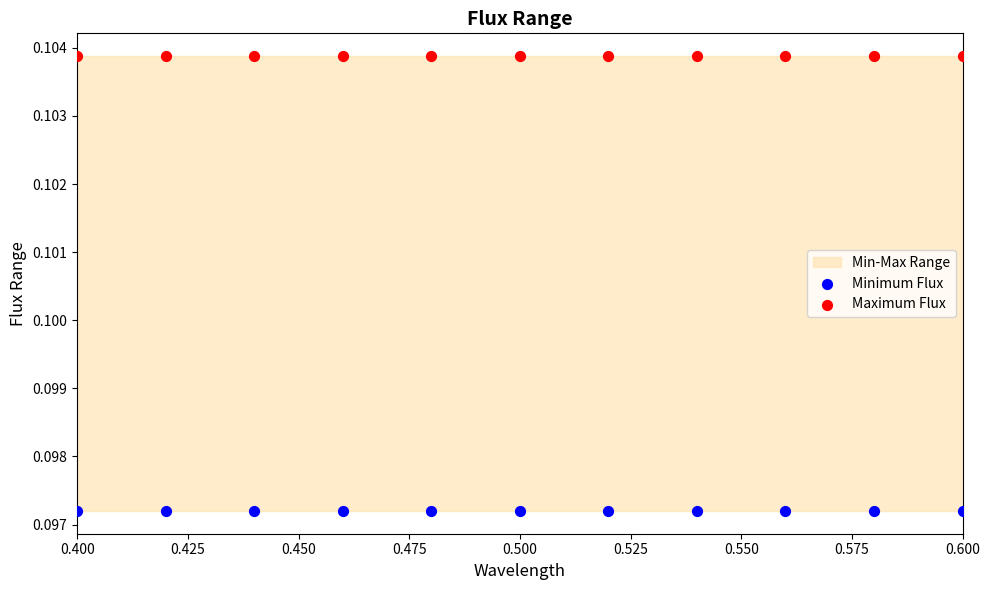

Which series contains the lowest Y value?

Minimum Flux